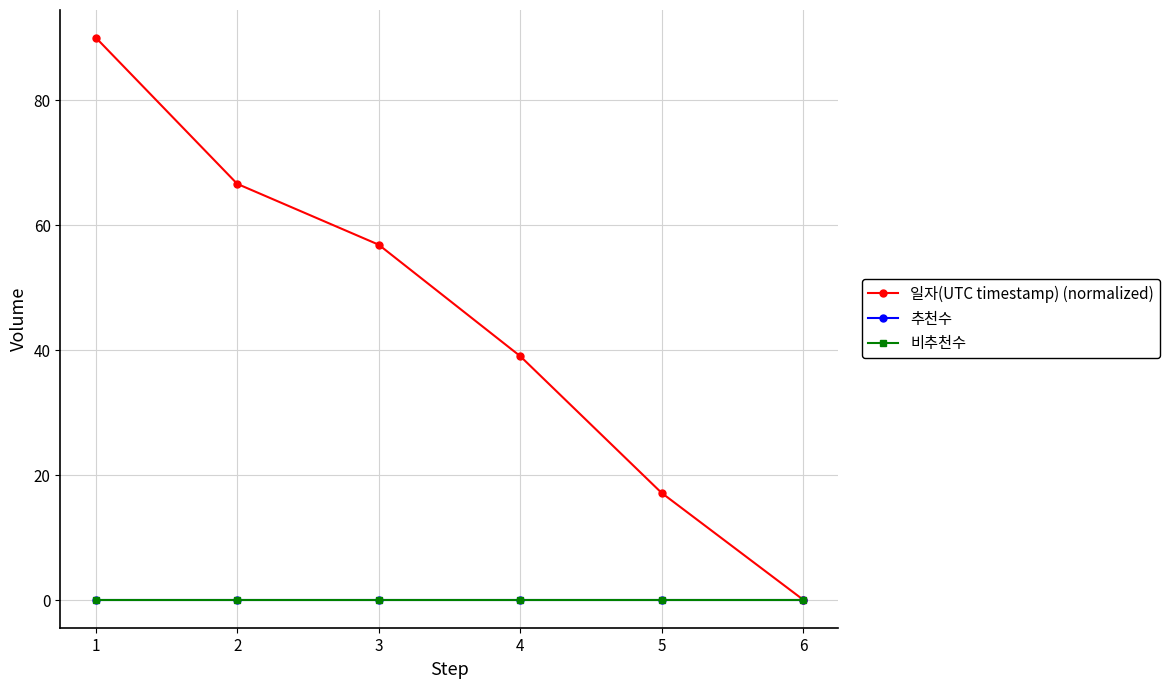

Does the chart display data point markers on the line(s)?

Yes